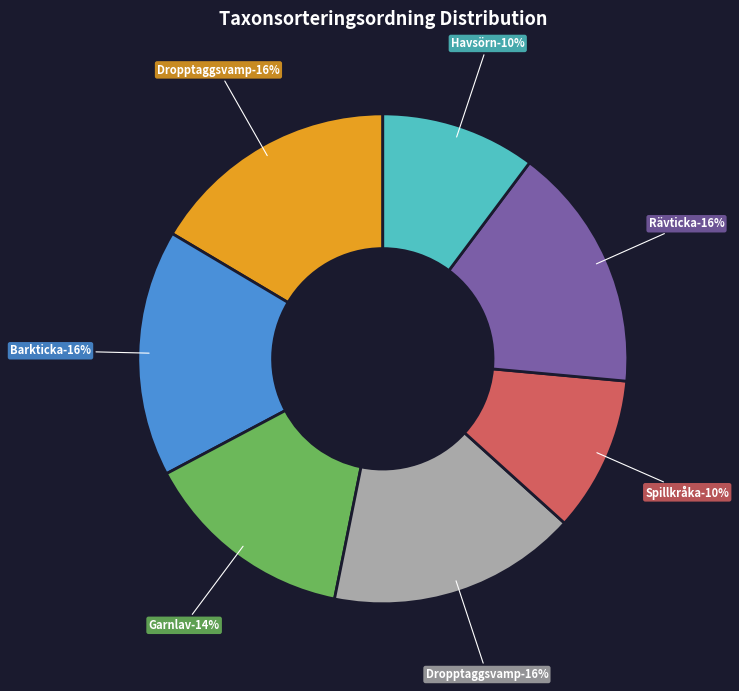

What is the change in value from Garnlav (62188280) to Dropptaggsvamp (62188282)?

+13147